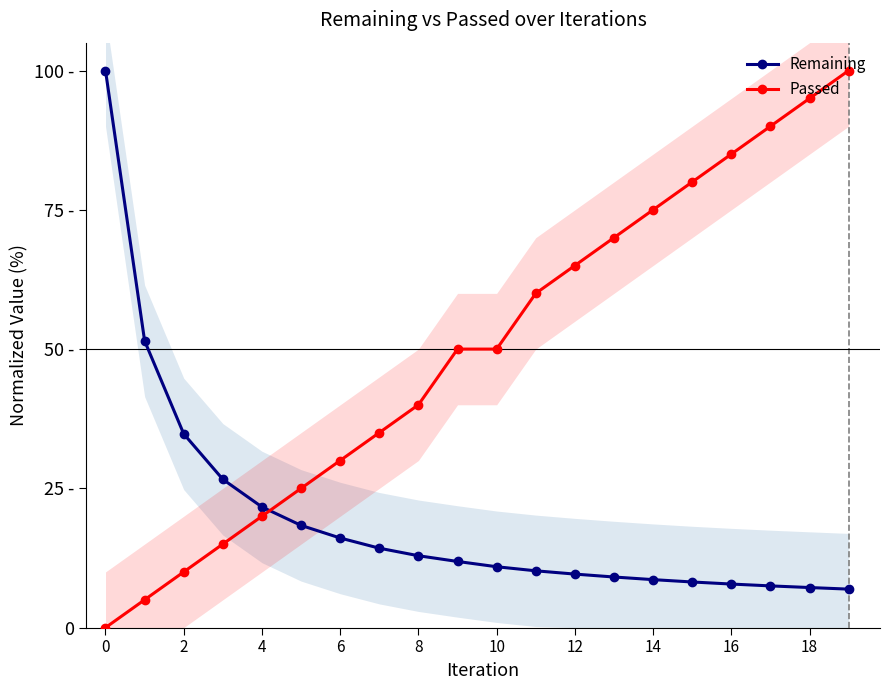

True or false: Remaining has more than 0 points higher than both neighbors.

False